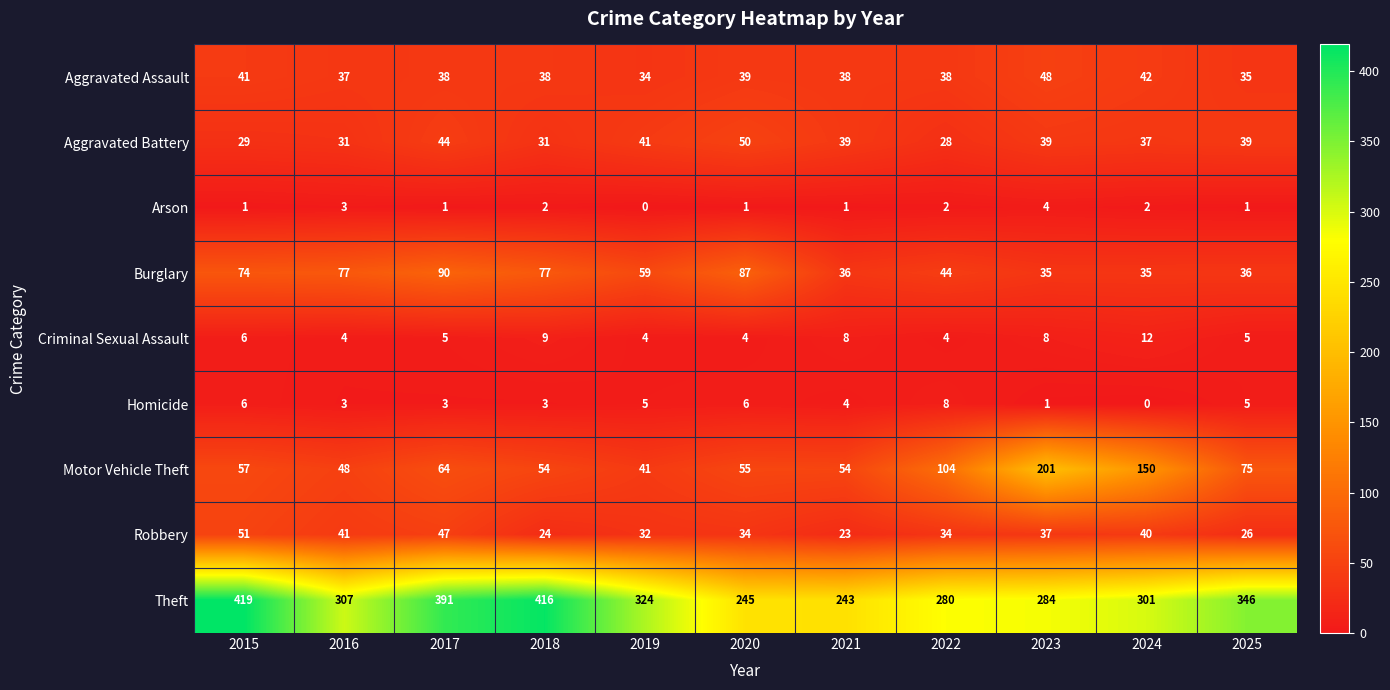

Is it true that Aggravated Assault equals 61 at 2019?

False